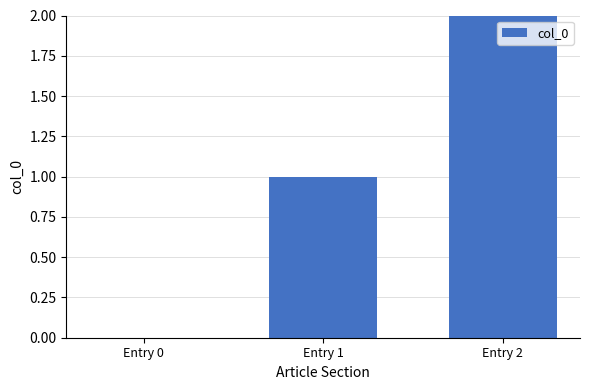

Are the bars grouped side by side (vs. stacked)?

No